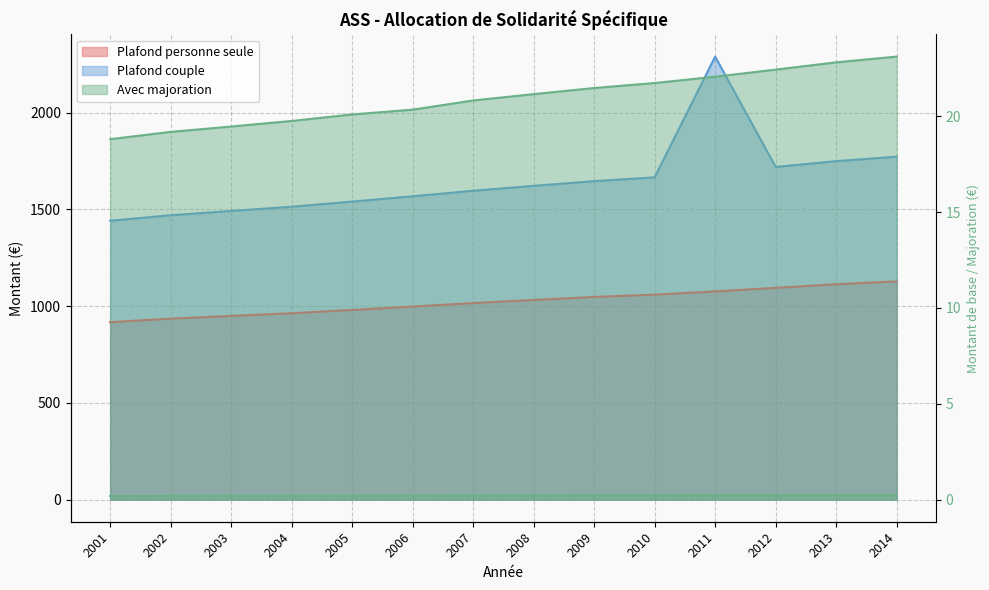

At 2011, list the series in order from smallest to largest.

ass_maj, ass_plaf_seul, ass_plaf_couple